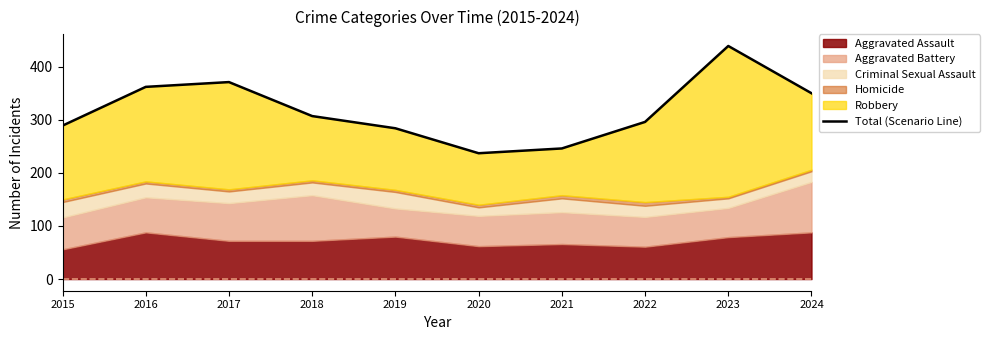

What is the difference between the maximum and minimum values?

202